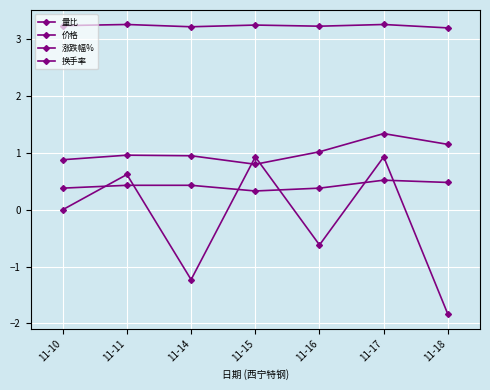

What is the difference between the maximum and minimum values in the 涨跌幅% series?

2.8